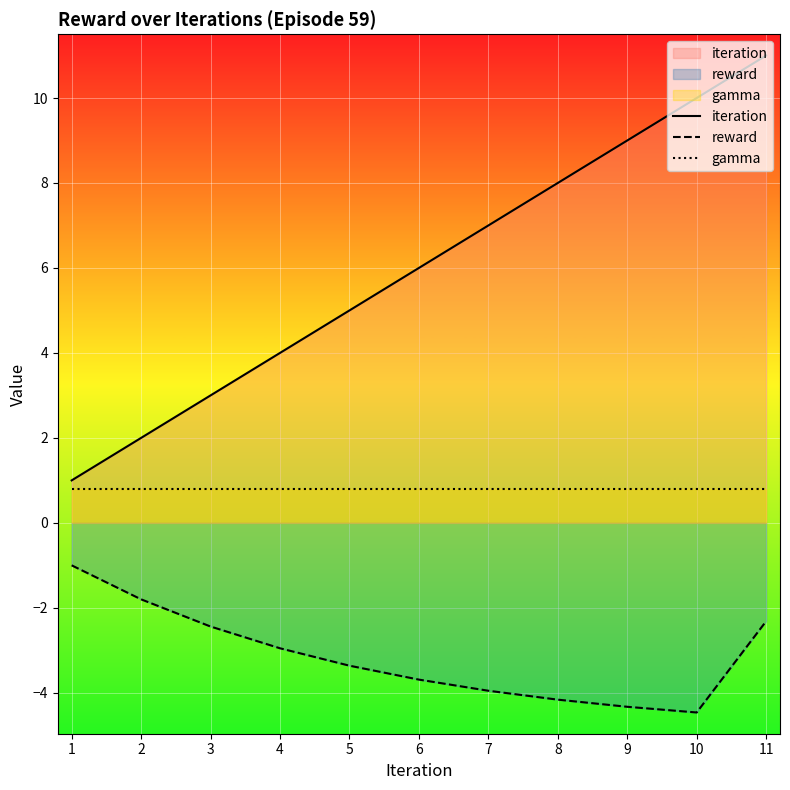

At which category does the chart reach its peak across all series?

11